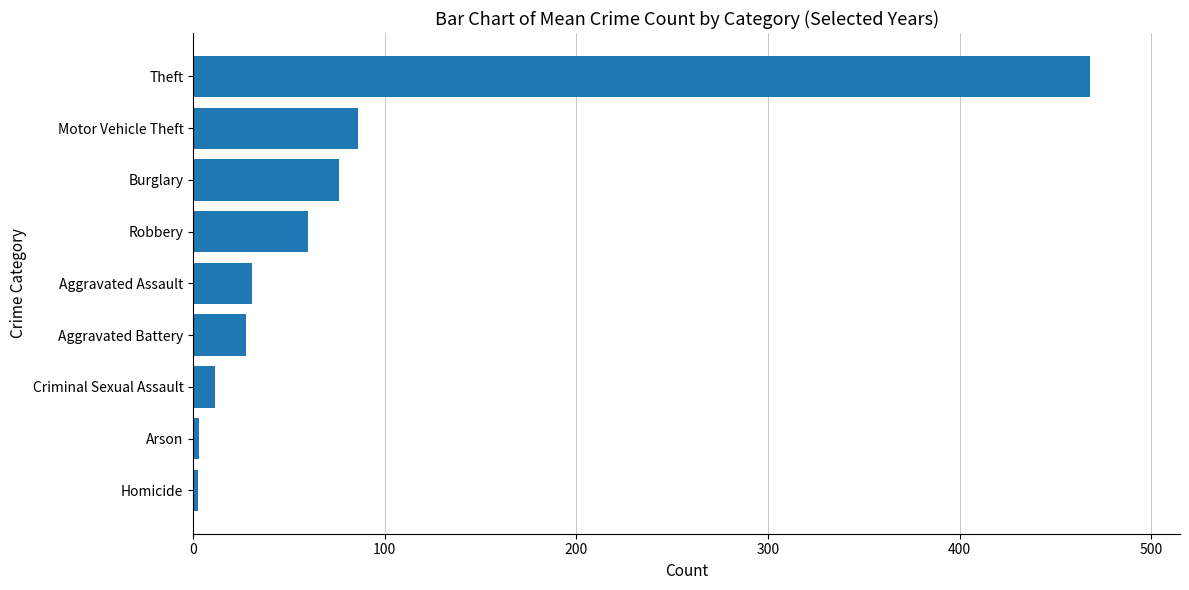

The chart shows a value of 86.0 at Motor Vehicle Theft. True or false?

True